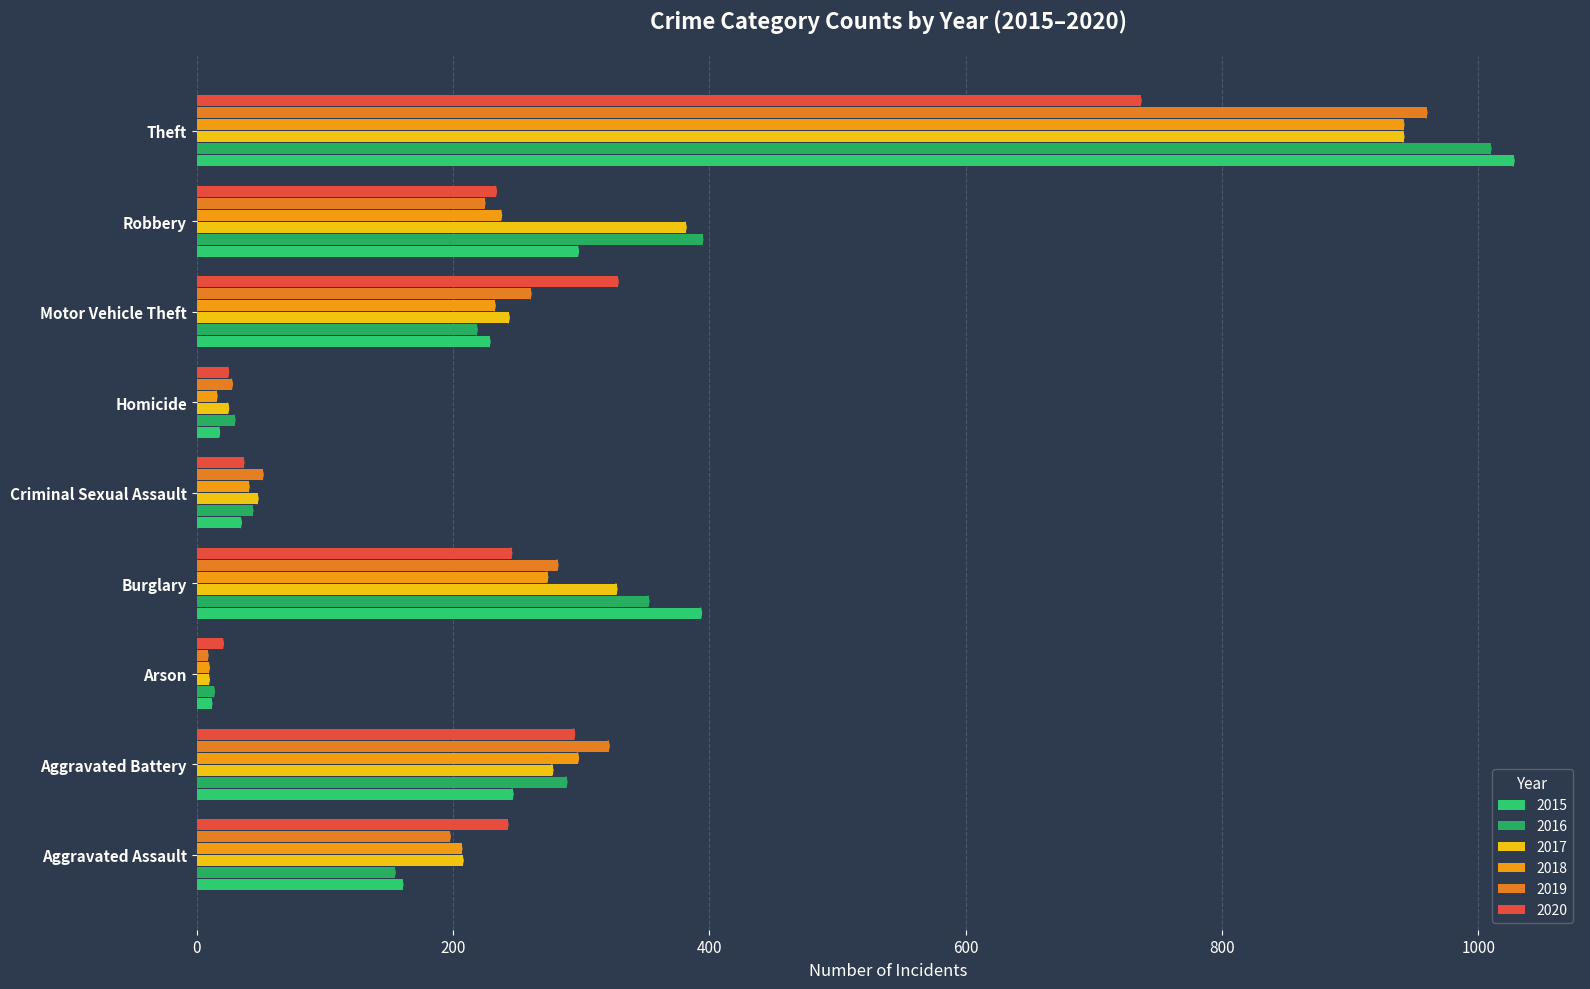

How many distinct data groups are displayed?

6